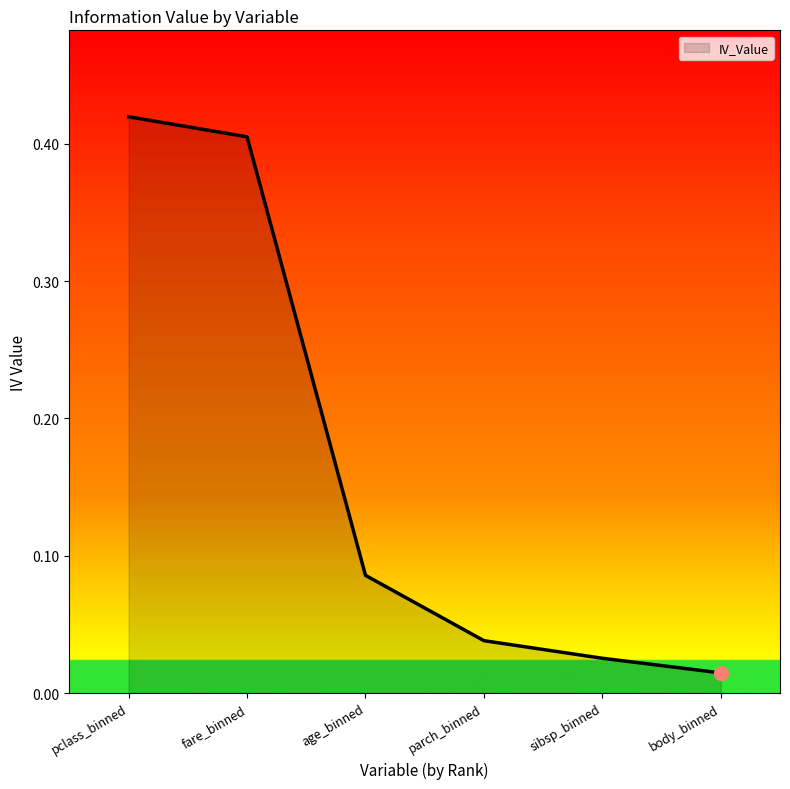

True or false: the data has more than 1 interior local peaks.

False